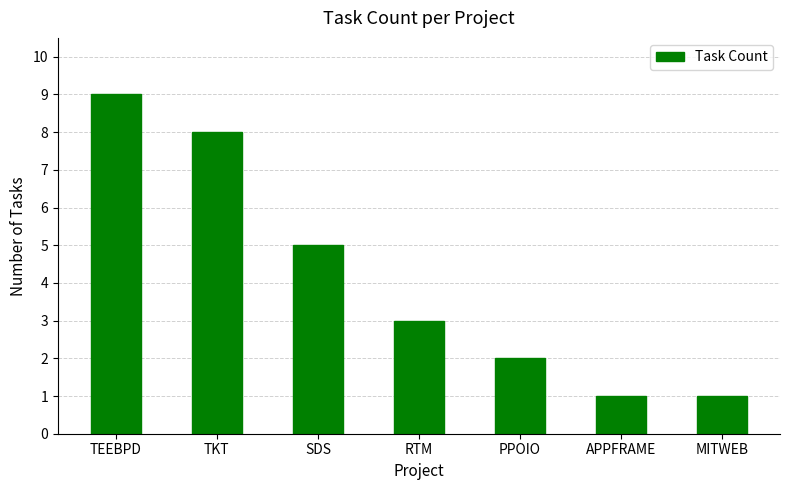

What is the minimum value shown in the chart?

1